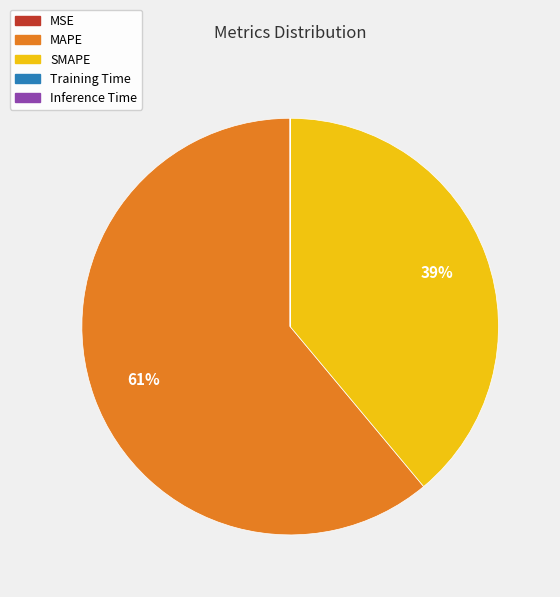

Does any single category account for the majority?

Yes